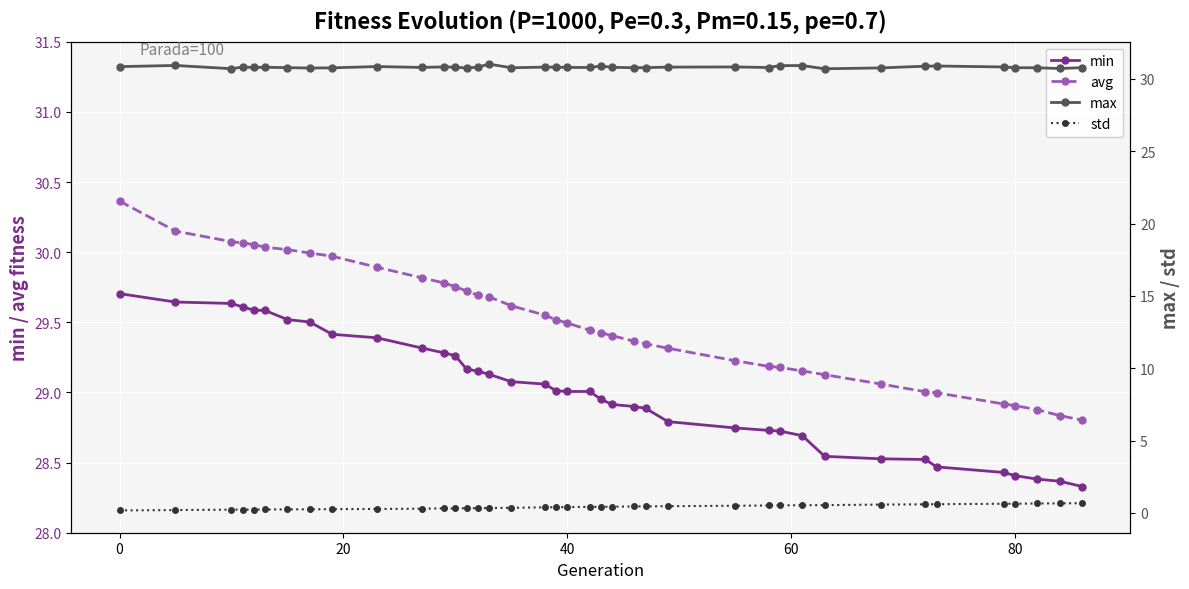

What is the greatest value displayed?

31.0